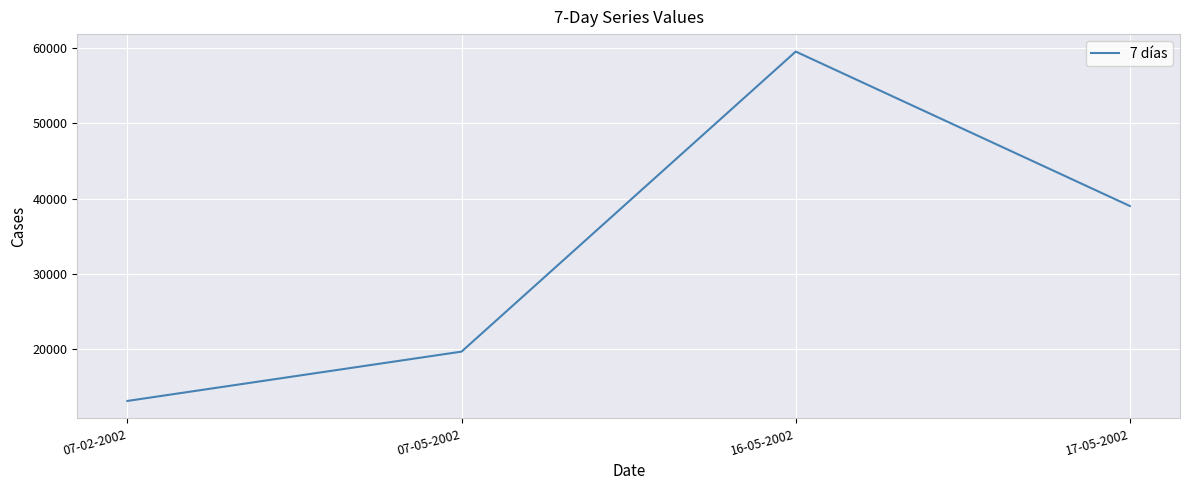

Is it true that the value at 16-05-2002 is 104582?

False